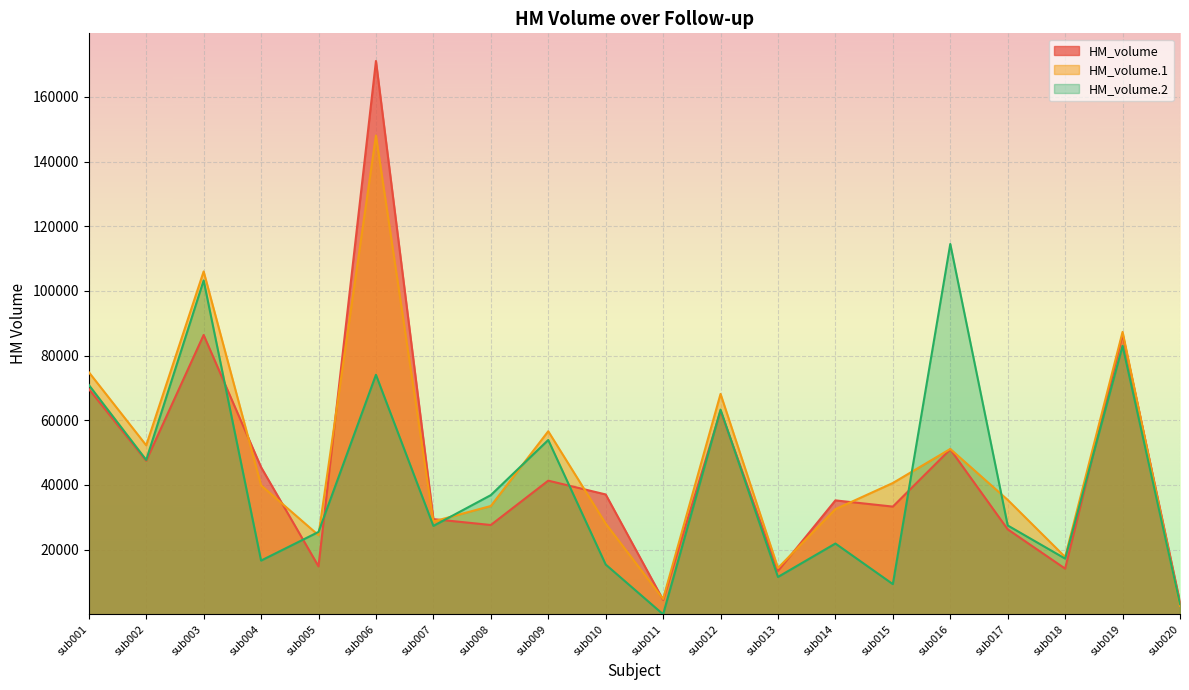

In HM_volume.2, how many points are lower than both neighbors (excluding endpoints)?

7